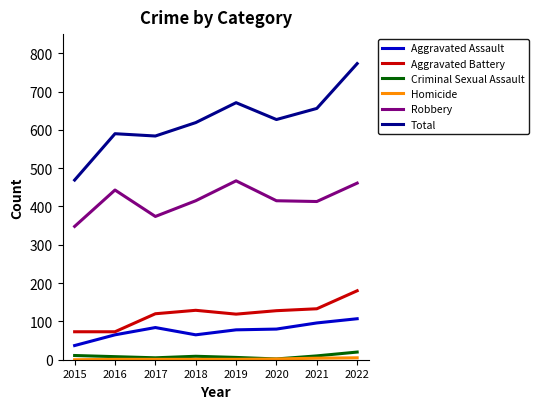

Read the Criminal Sexual Assault value at 2021, to the nearest 5.

10